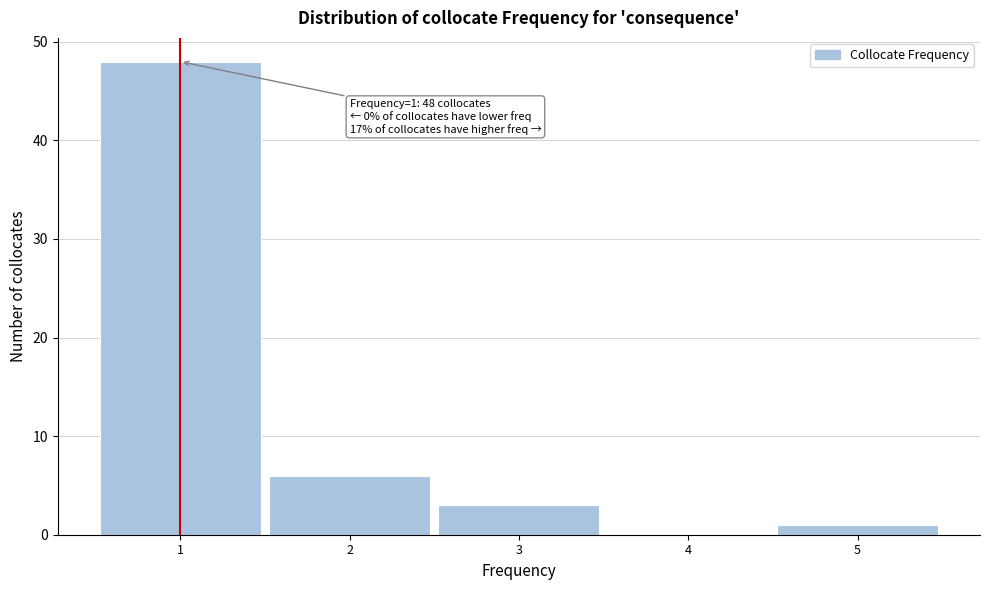

Over which range of the x-axis is the bar tallest?

0.5 to 1.5